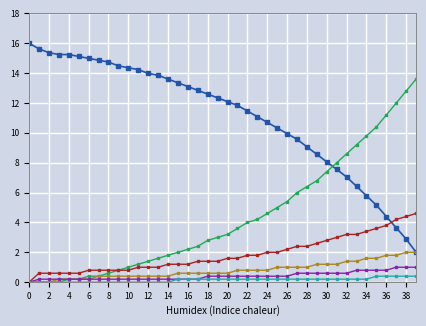

Does the chart have visible grid lines?

Yes